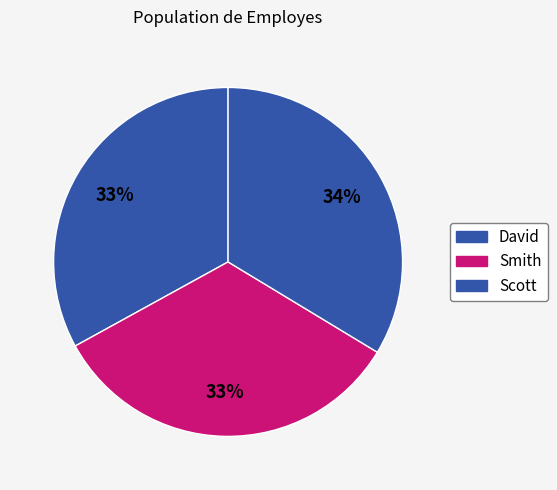

The David slice represents 33% of the pie. True or false?

True